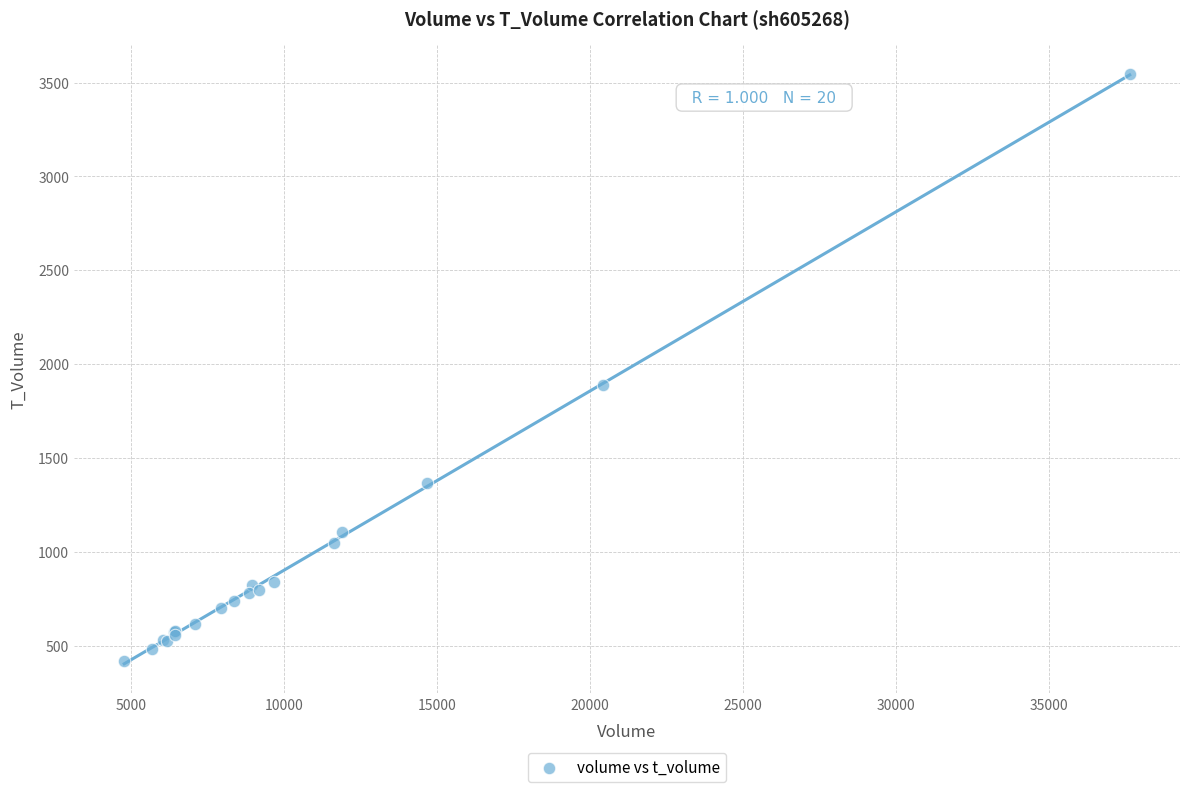

What Y value in the scatter plot is closest to 1980?

1886